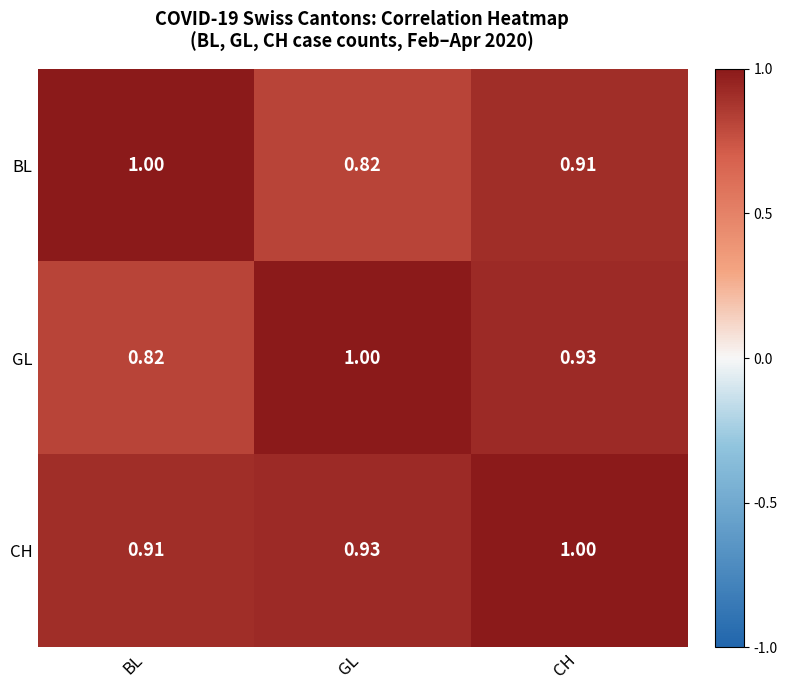

Which category has the lowest value in the CH series?

BL